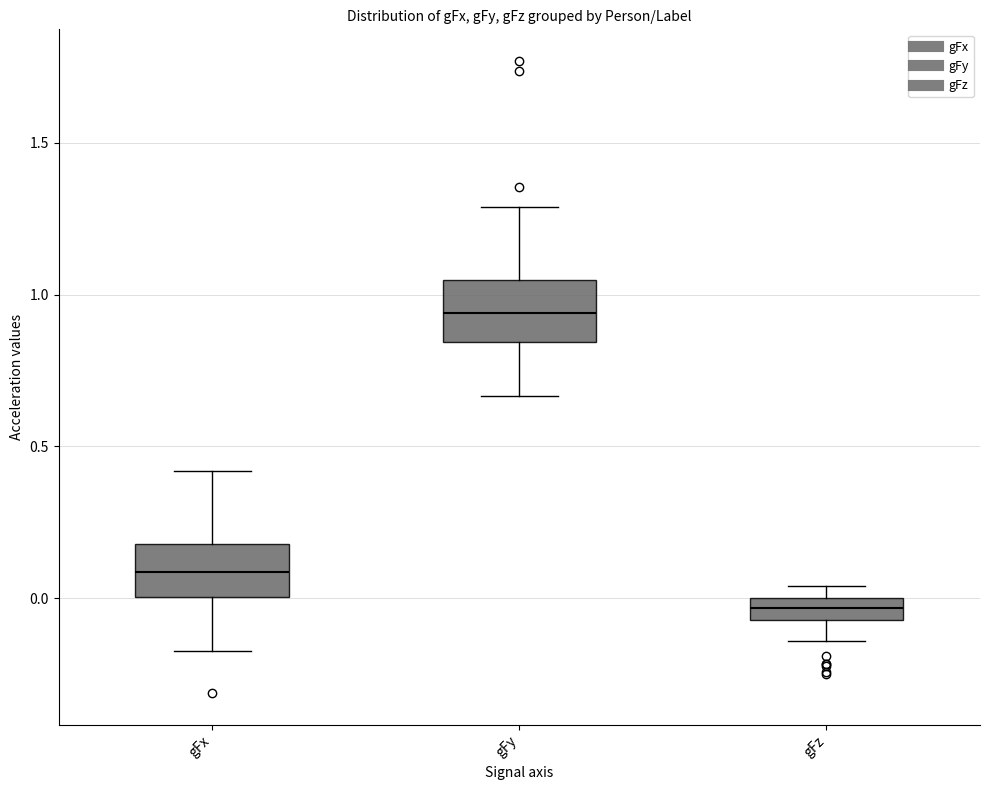

Which box has the lowest median line?

gFz